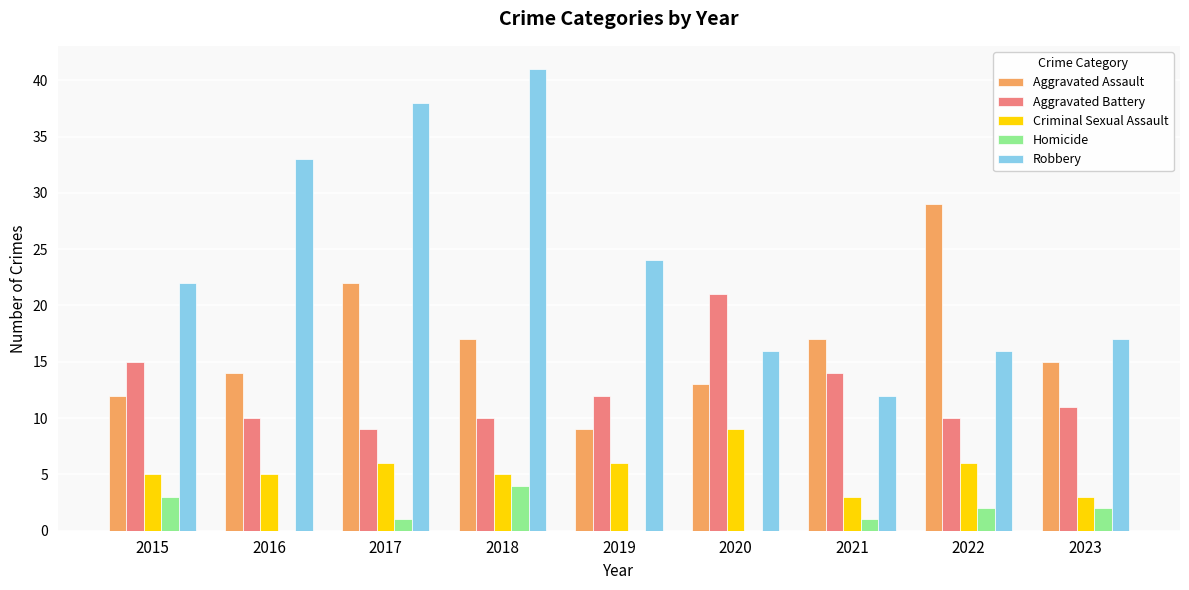

What is the total value across all series at 2022?

63